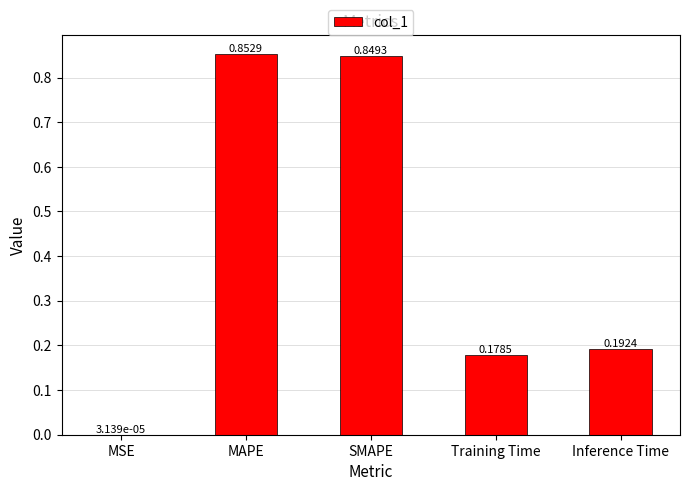

Which has a higher value, Inference Time or MAPE?

MAPE